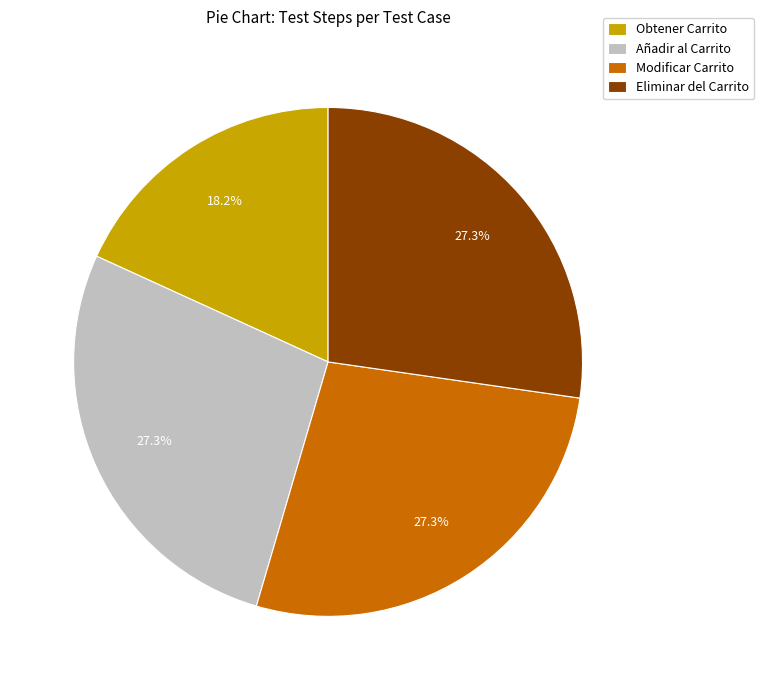

Count the number of slices in the pie.

4